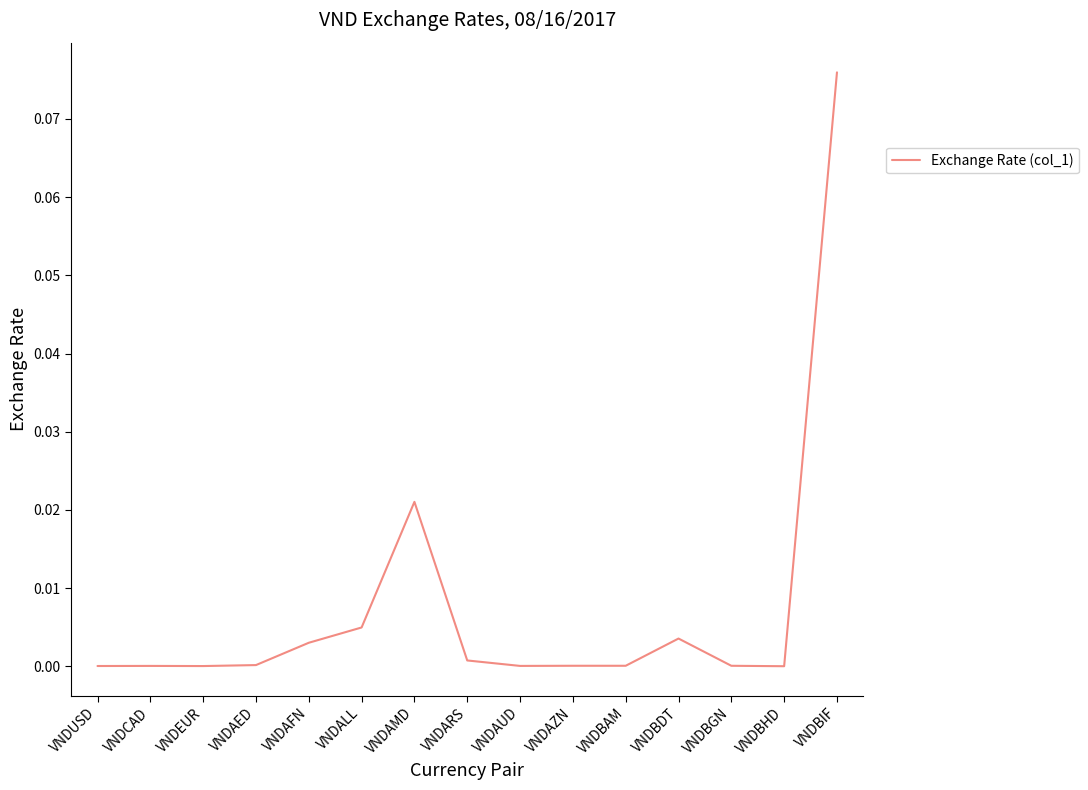

True or false: the data shows 0.0 at VNDBDT.

True